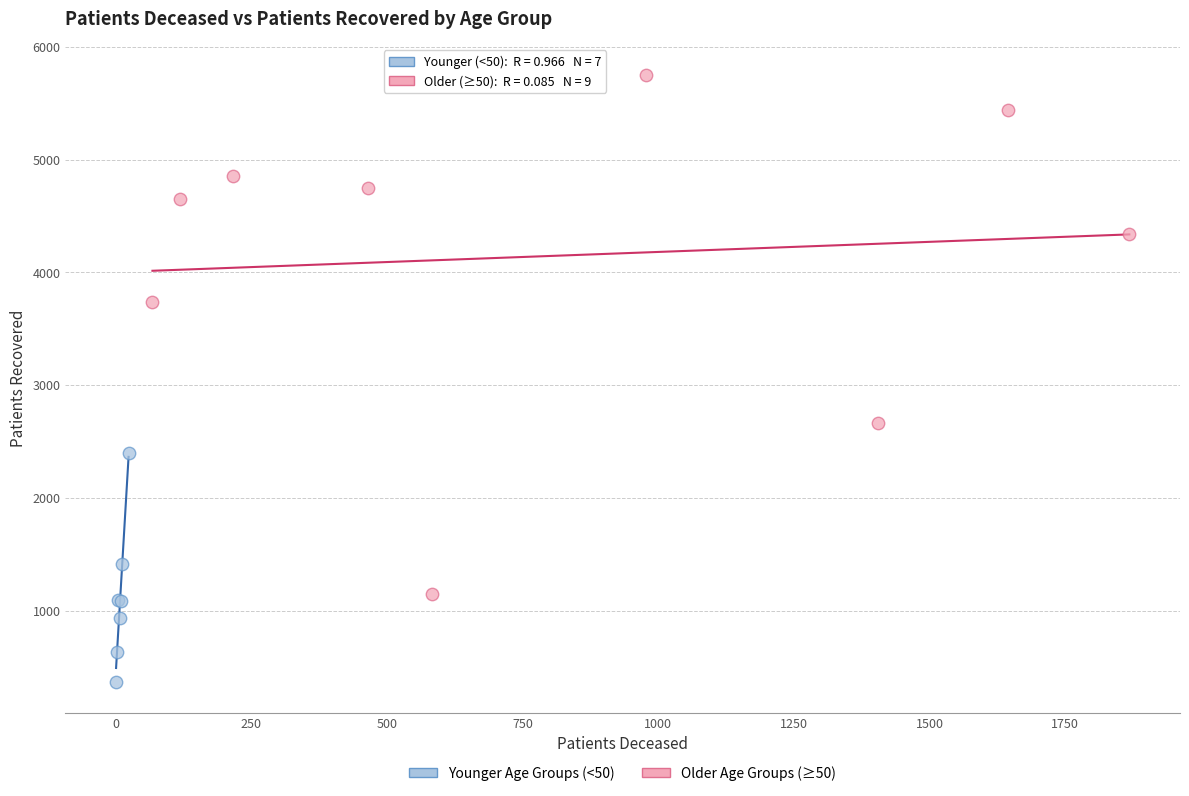

Which series reaches the maximum Y coordinate?

Older Age Groups (≥50)